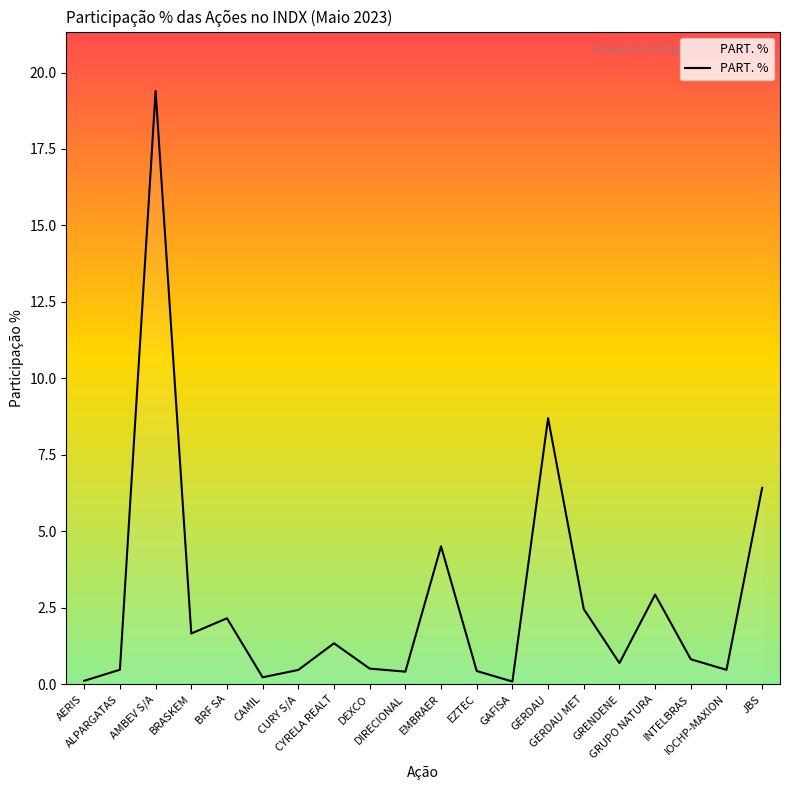

How many categories are shown in the chart?

20